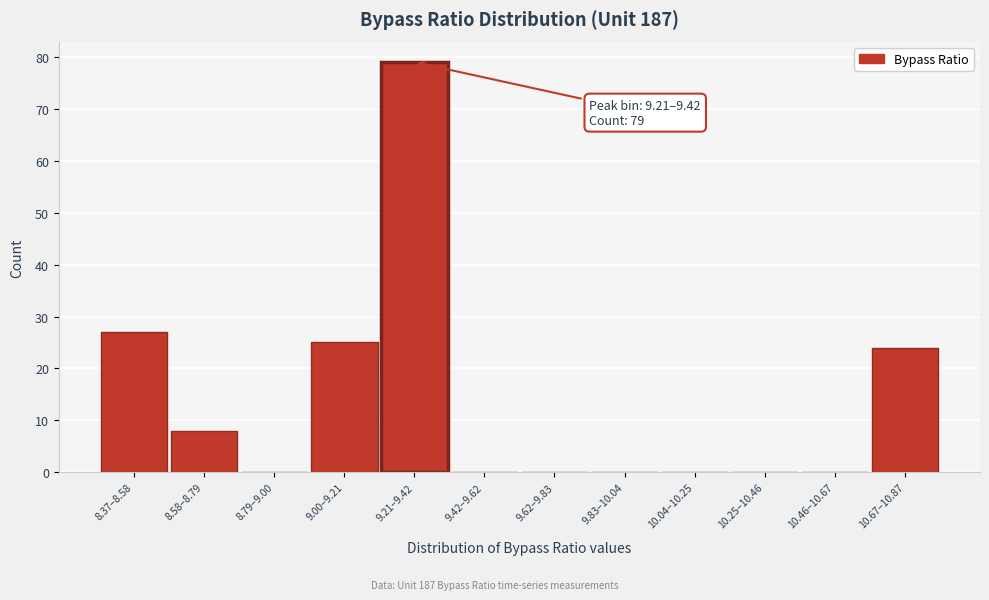

Reading left to right, what are all the values shown in this chart?

8.37–8.58=27	8.58–8.79=8	8.79–9.00=0	9.00–9.21=25	9.21–9.42=79	9.42–9.62=0	9.62–9.83=0	9.83–10.04=0	10.04–10.25=0	10.25–10.46=0	10.46–10.67=0	10.67–10.87=24